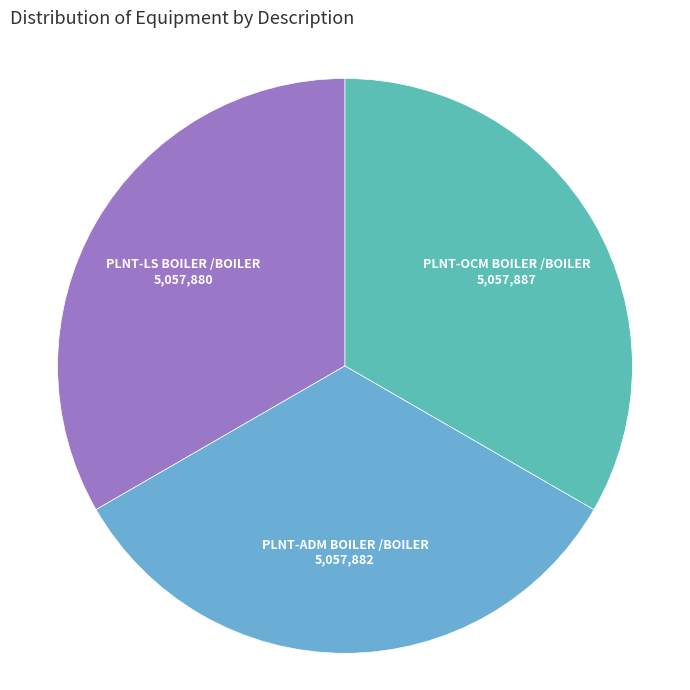

How many slices are in this pie chart?

3